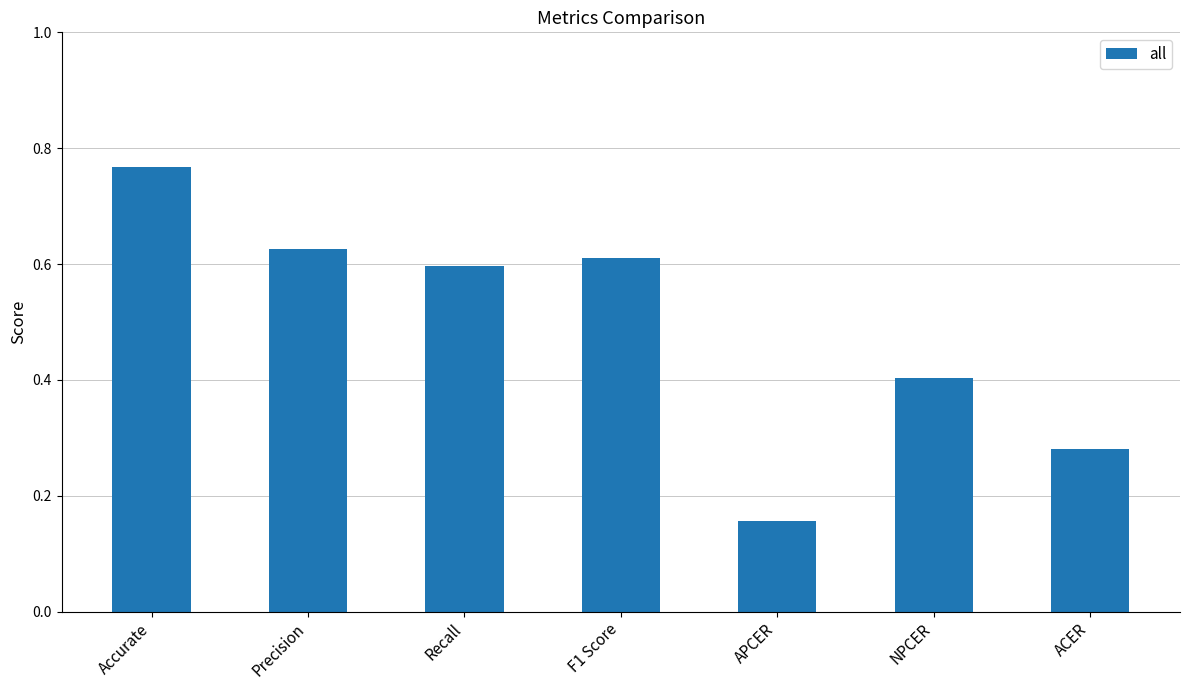

What position from the left is F1 Score?

4